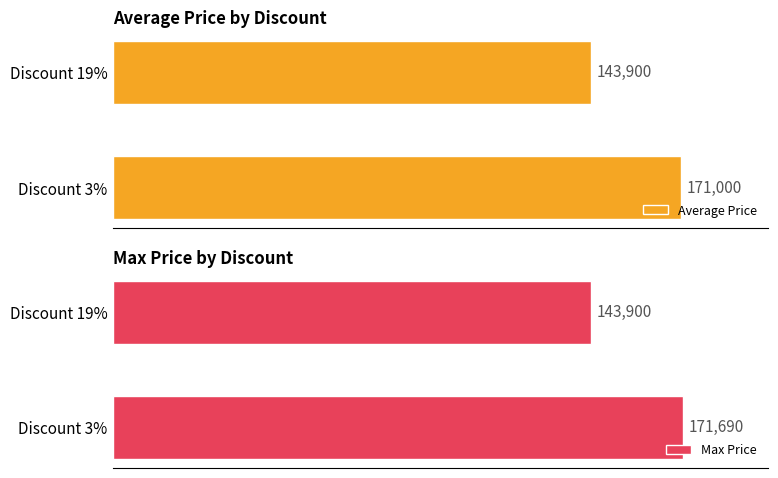

List the labels in order of Max Price value, smallest first.

Discount 19%, Discount 3%